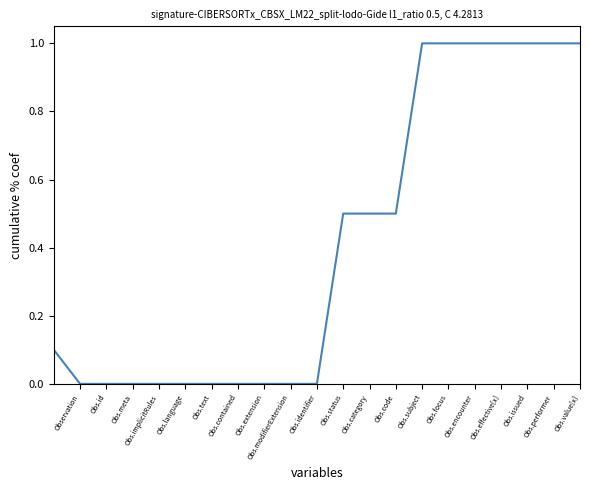

What is the maximum value shown in the chart?

1.0